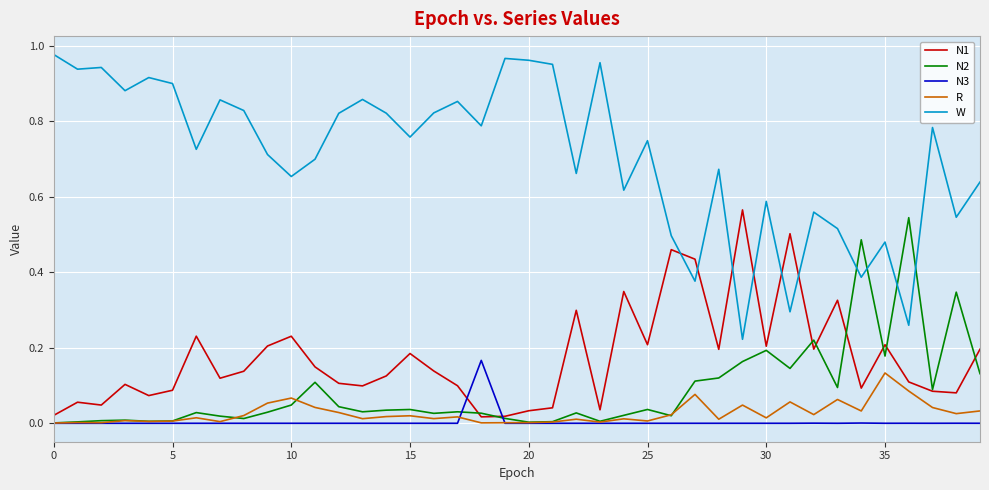

Which series has the largest range (max minus min)?

W